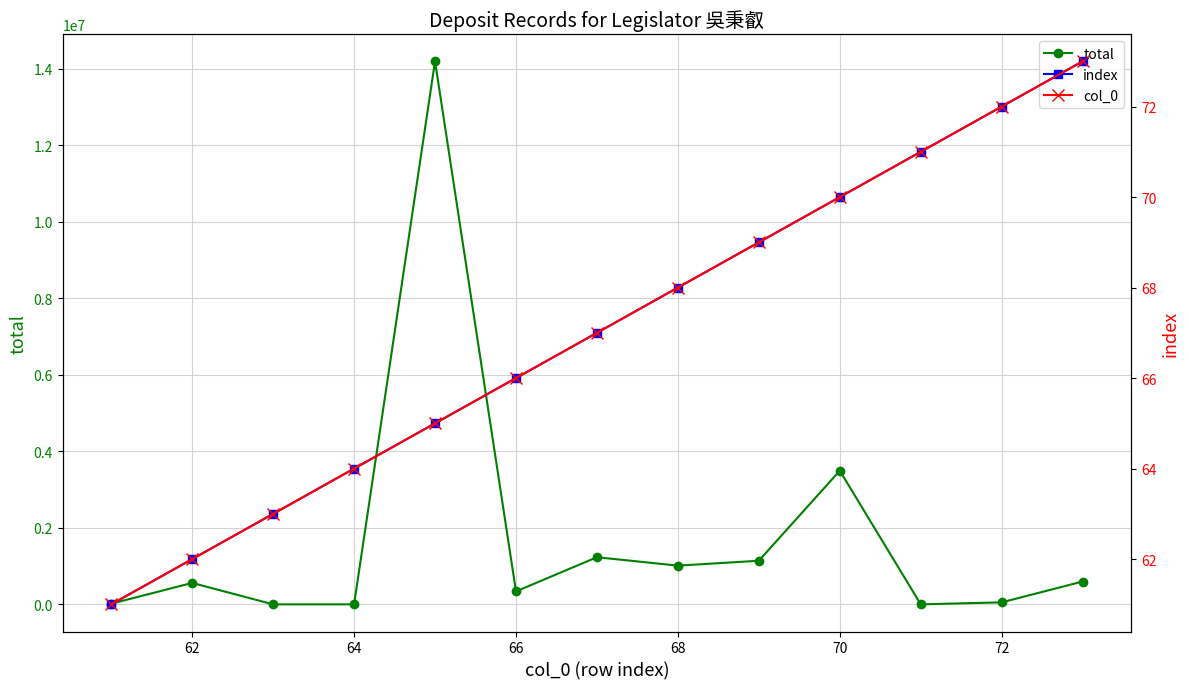

At which category does total reach its first local peak?

62